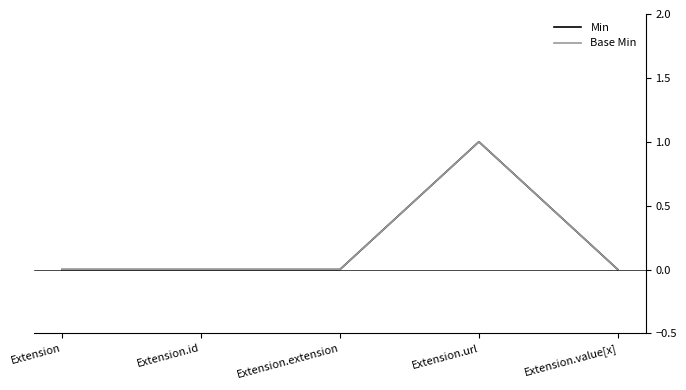

True or false: Base Min has more than 0 interior local peaks.

True